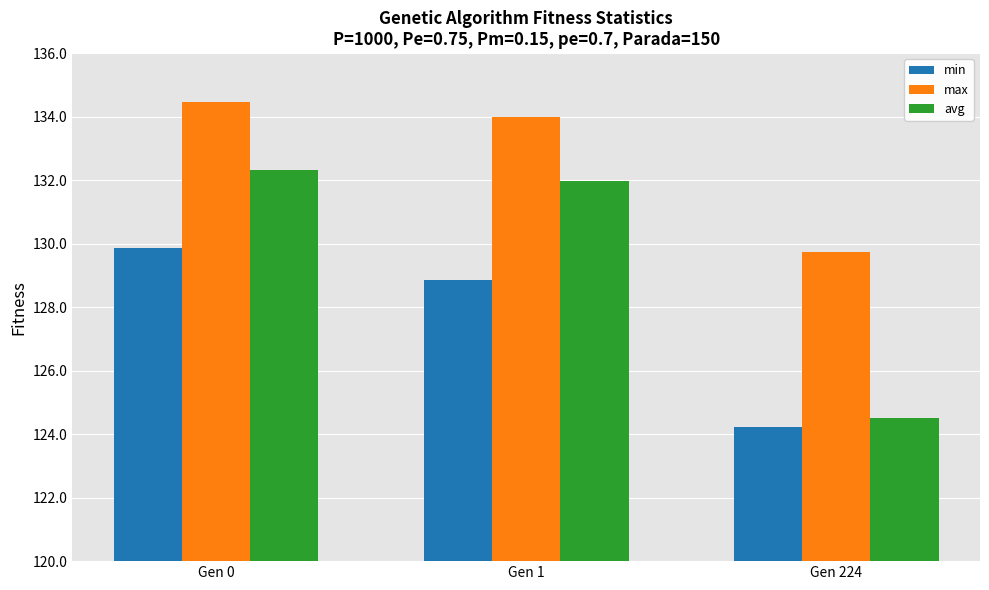

Which series has the largest range (max minus min)?

avg